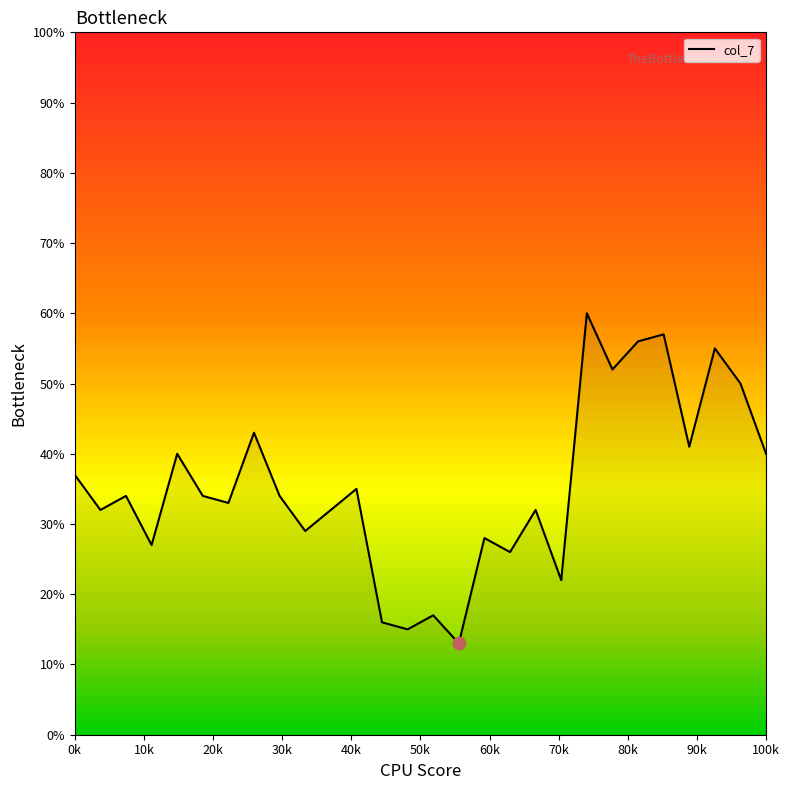

What is the maximum value shown in the chart?

60